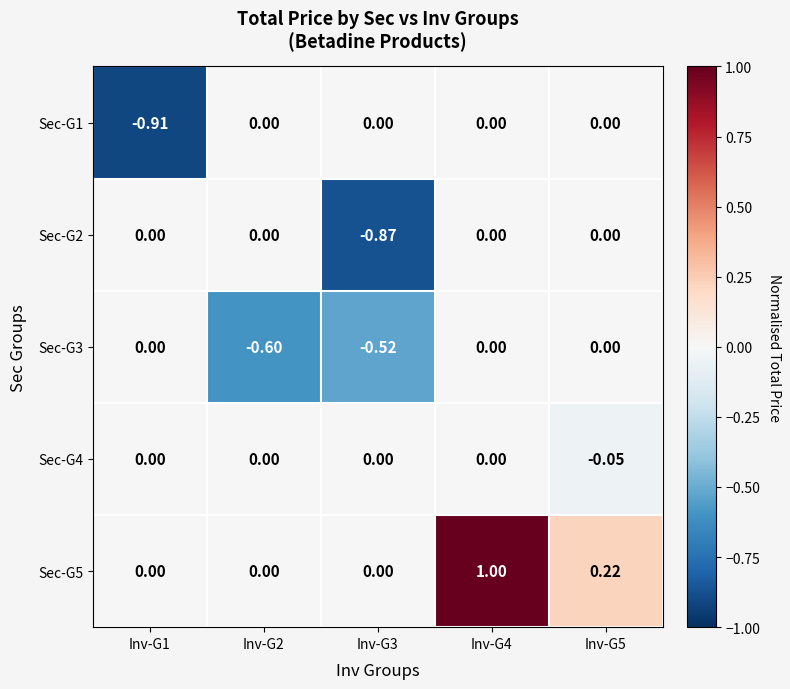

How many values in Sec-G1 are below zero?

1